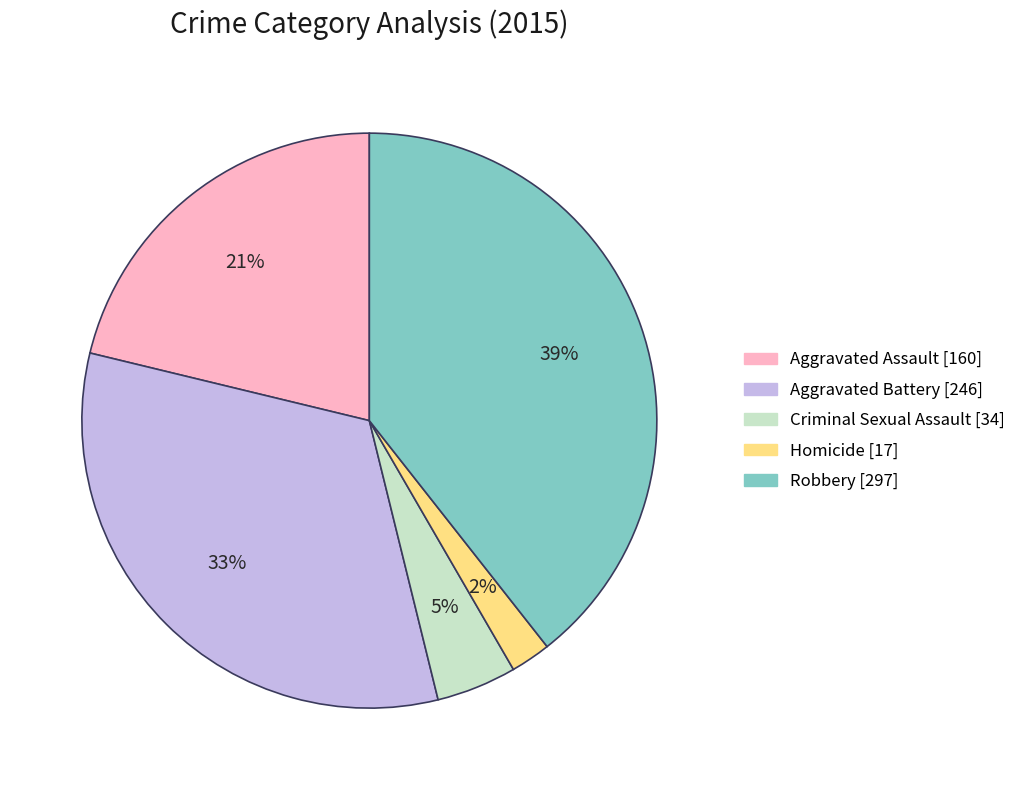

Count the number of slices in the pie.

5